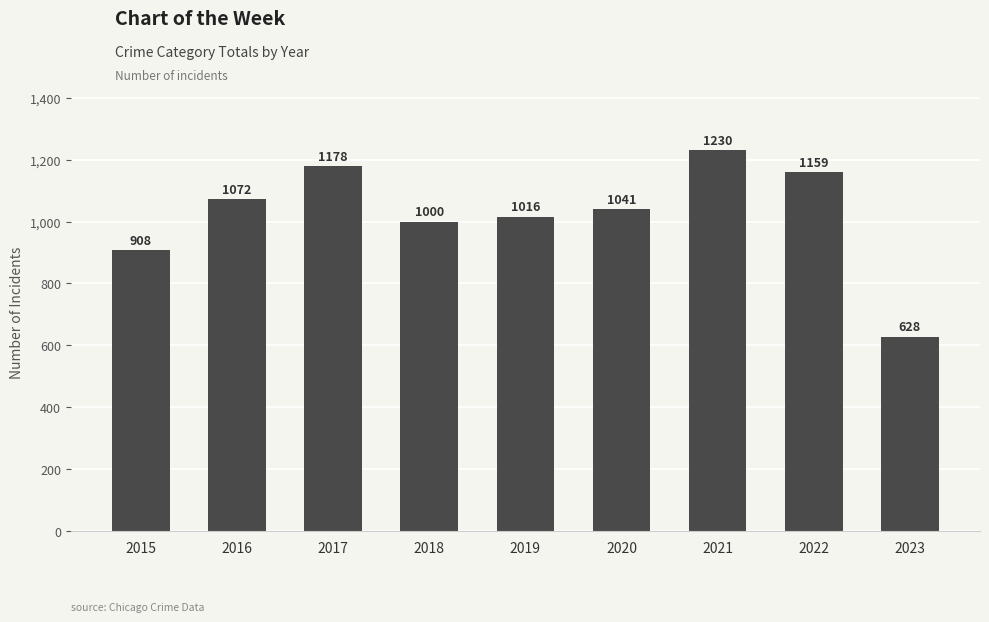

Approximately how many times larger is the value at 2018 compared to 2022?

0.9